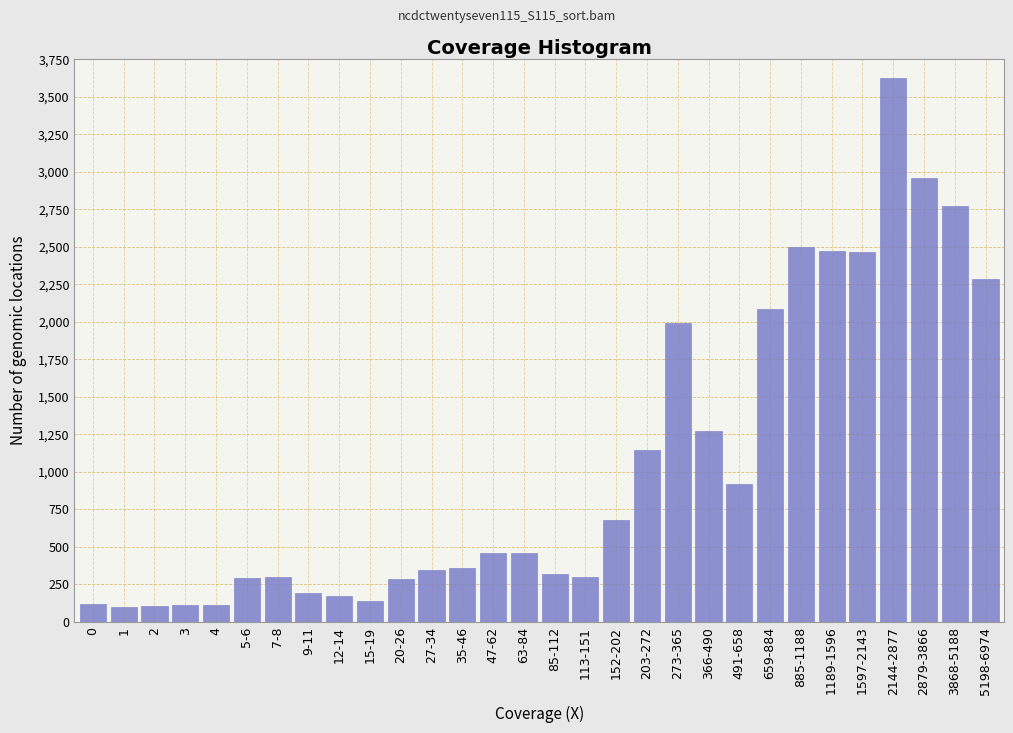

What is the ratio of the value at 5198-6974 to the value at 366-490?

1.8